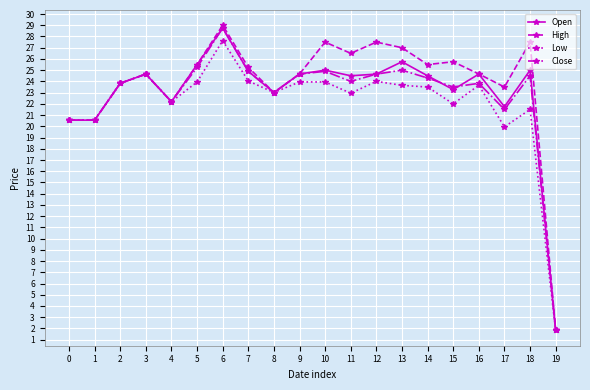

What is the difference between the maximum and minimum values in the High series?

27.1